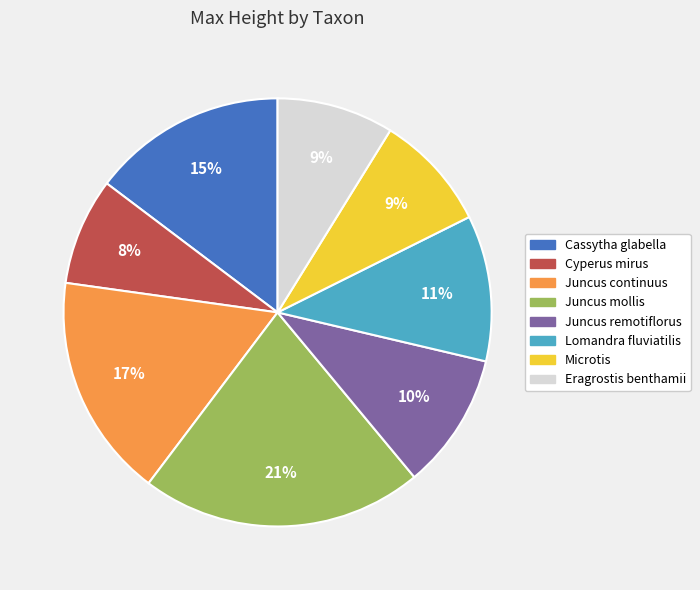

What is the smallest slice in the pie chart?

Cyperus mirus